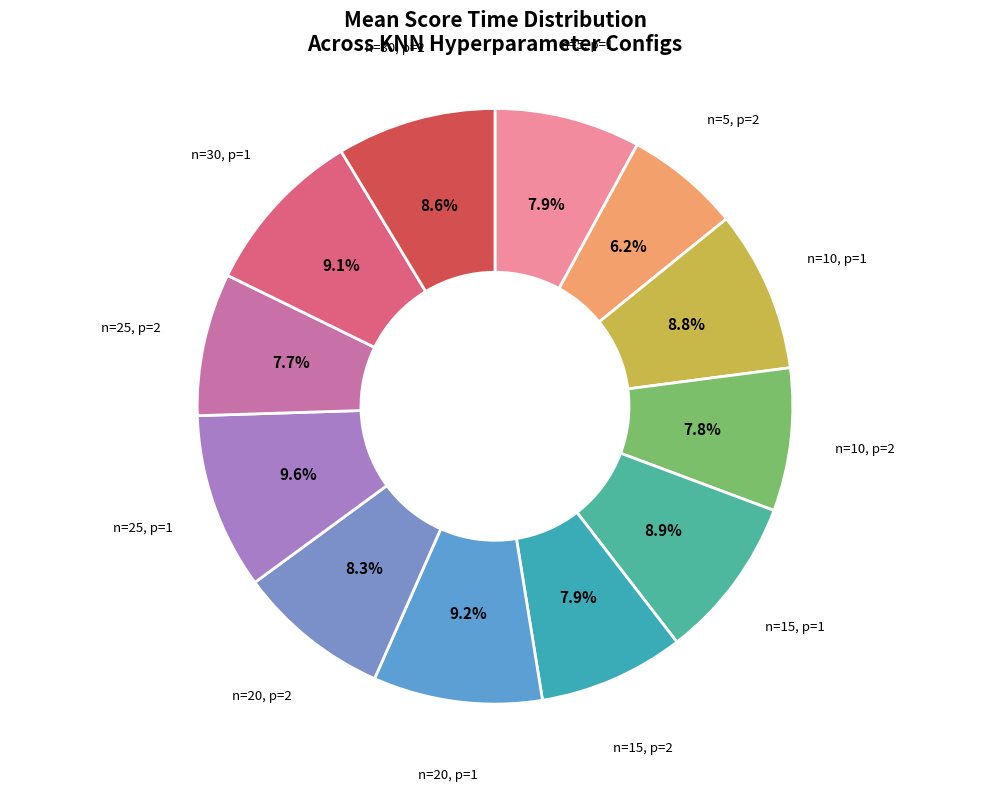

Is the sum of n=10, p=1 and n=10, p=2 greater than half?

No